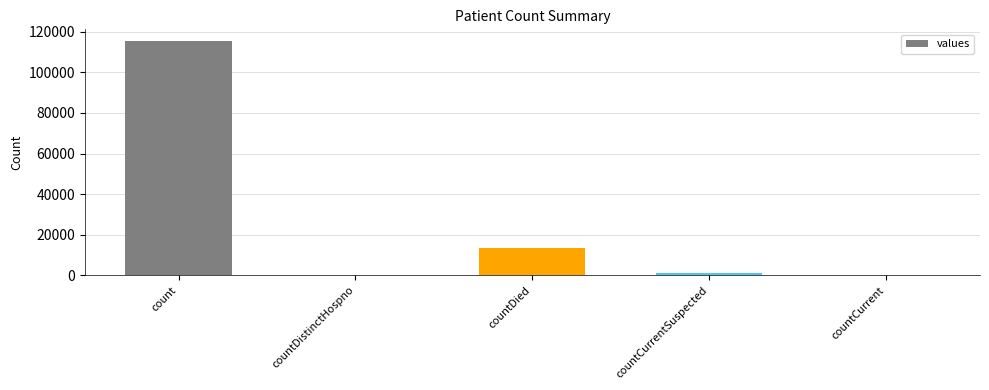

What is the average value?

26021